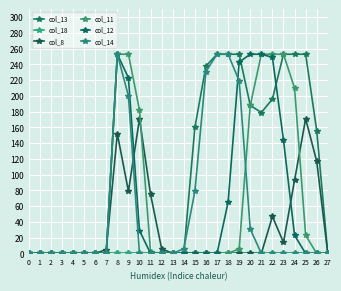

Which series has the largest range (max minus min)?

col_13